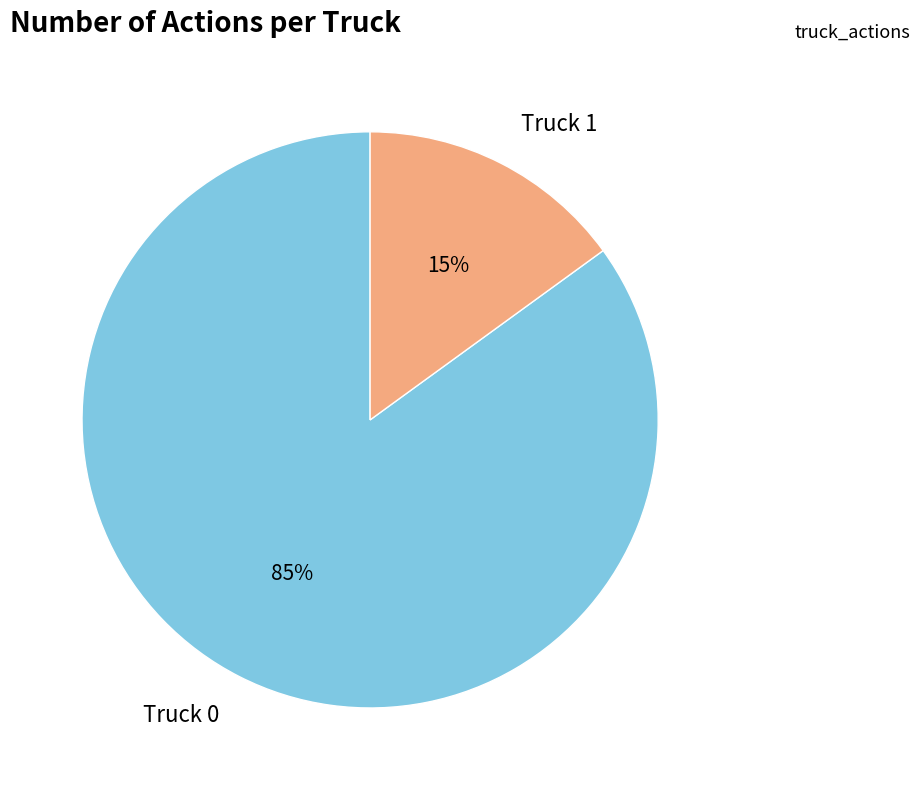

To the nearest percent, what is the difference between the Truck 1 and Truck 0 slice percentages?

70%